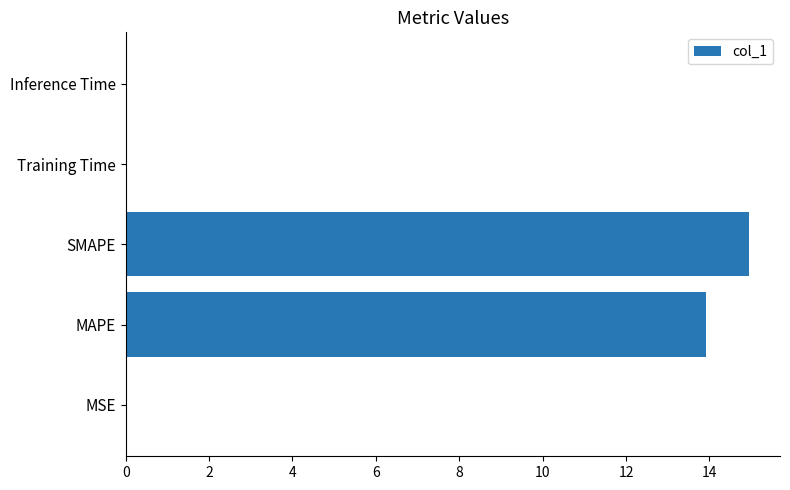

How many distinct data groups are displayed?

1